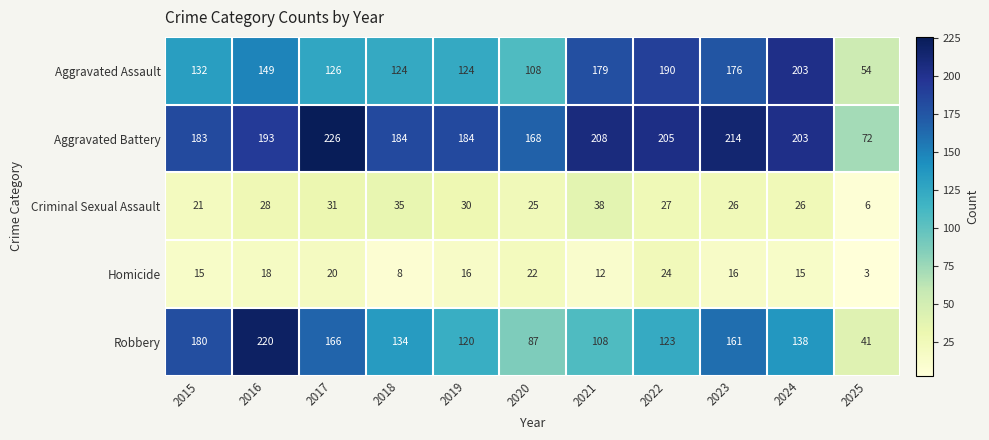

Which series changed the most between 2020 and 2025?

Aggravated Battery